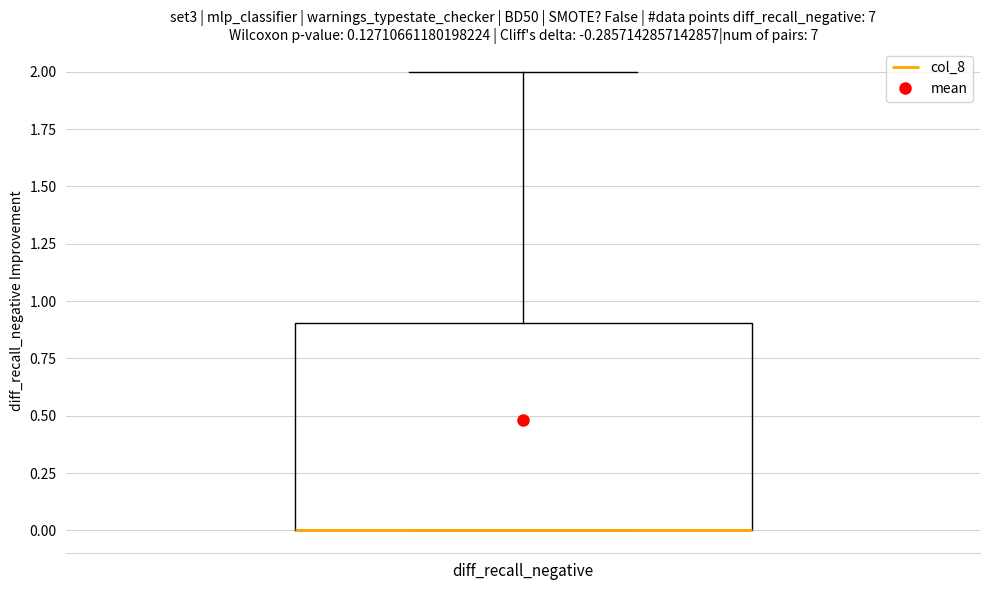

Read this box plot against the y-axis: the position of the median line, the range covered by the box, and the ends of both whiskers. The values are not printed on the chart, so give them approximately, as read against the axis.

median 0.0 (drawn on the box's lower edge), box 0.0 to 0.9, whiskers 0.0 to 2.0